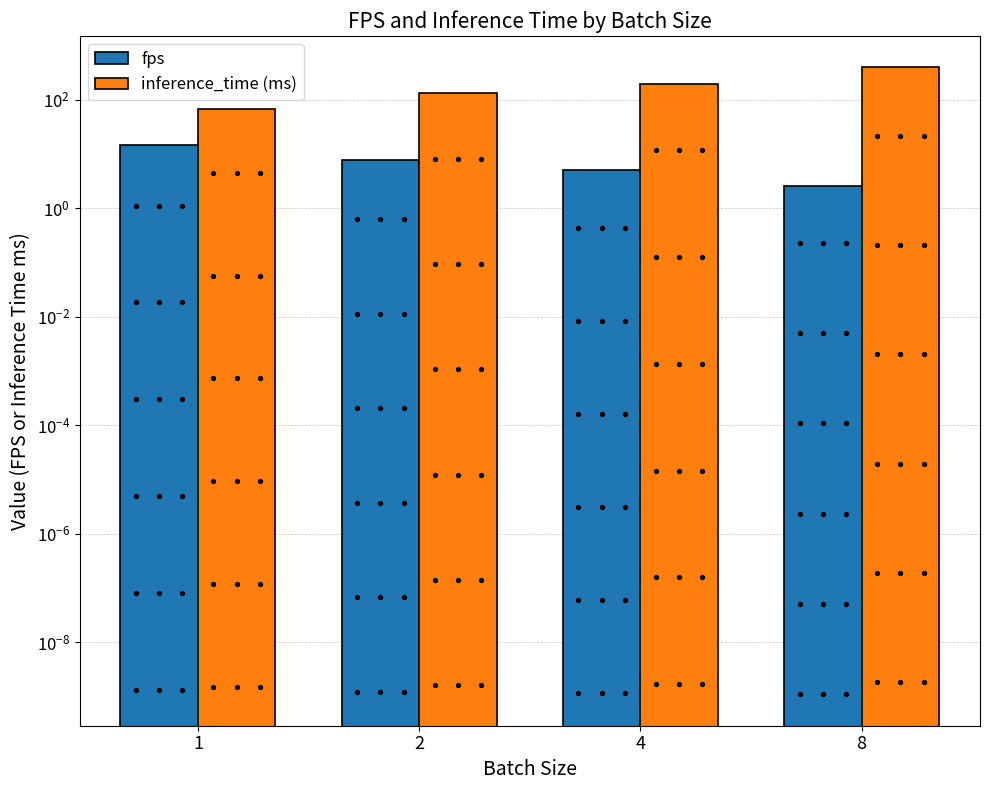

Which series has the largest total across all categories?

inference_time (ms)